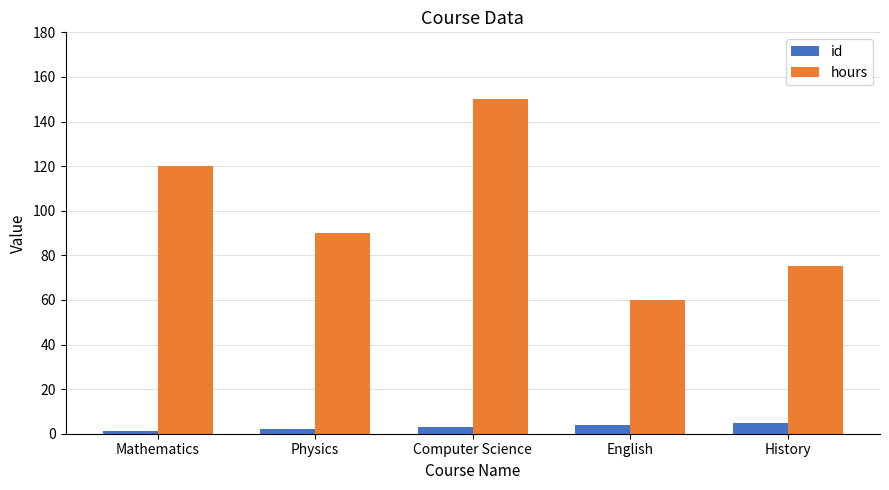

What is the minimum value for id?

1